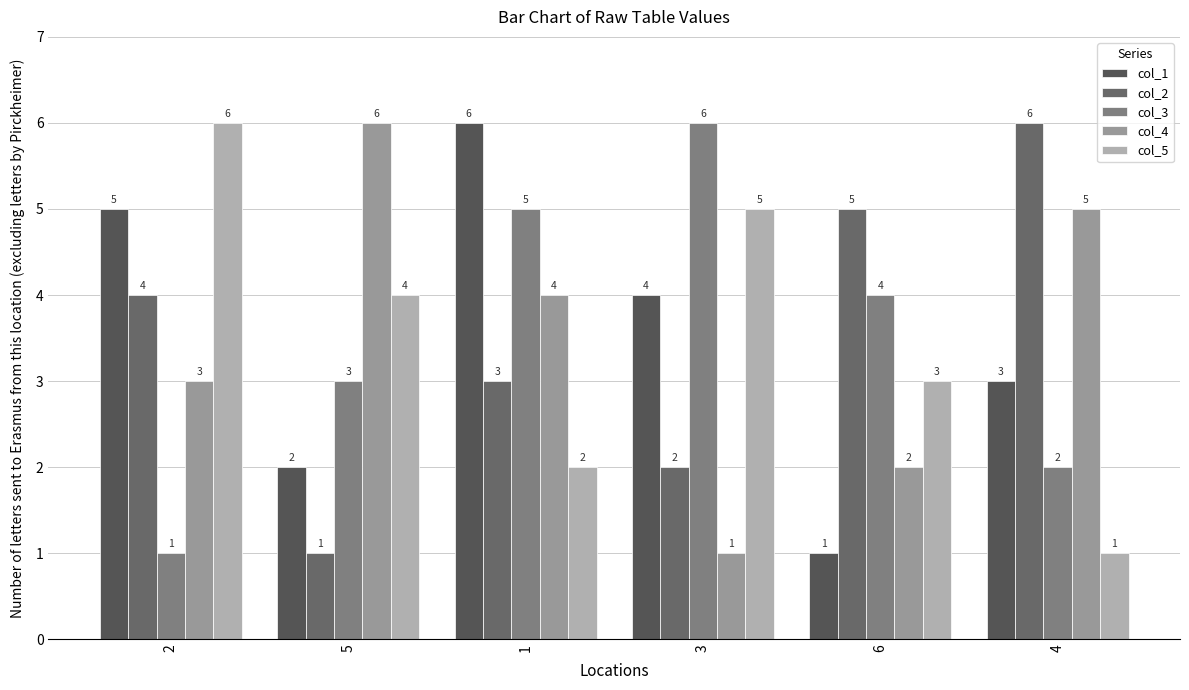

How many bars are there in total?

30